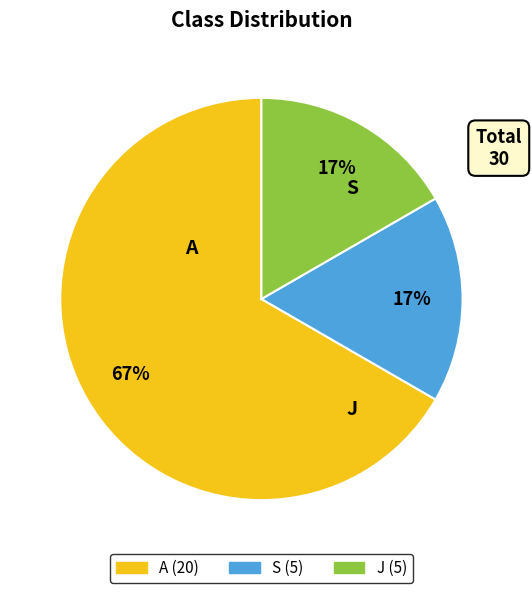

The A slice represents 67% of the pie. True or false?

True